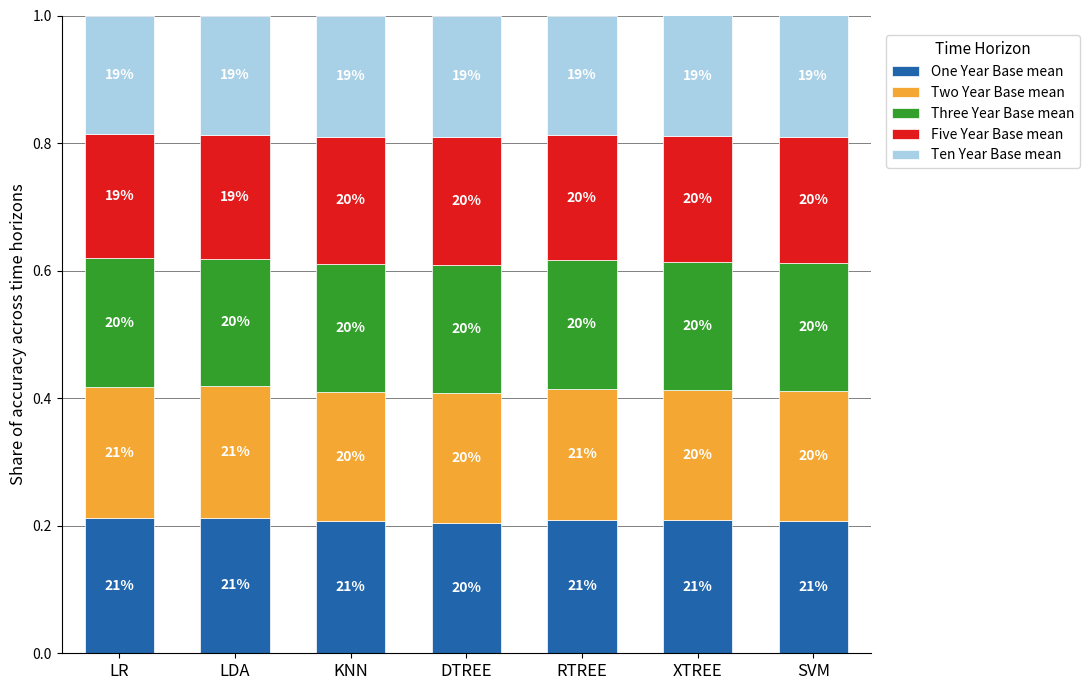

How many bars are there in total?

7